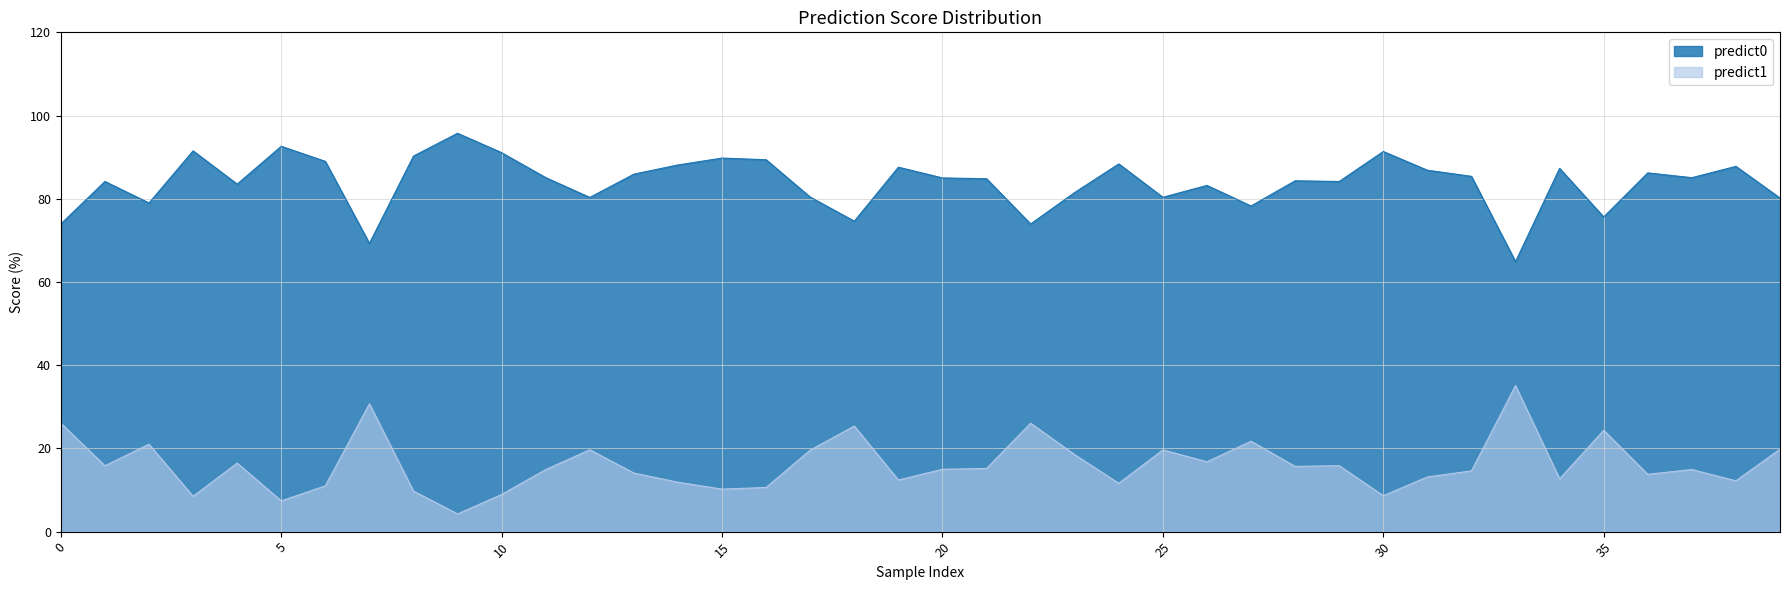

True or false: predict1 has more than 1 points higher than both neighbors.

True